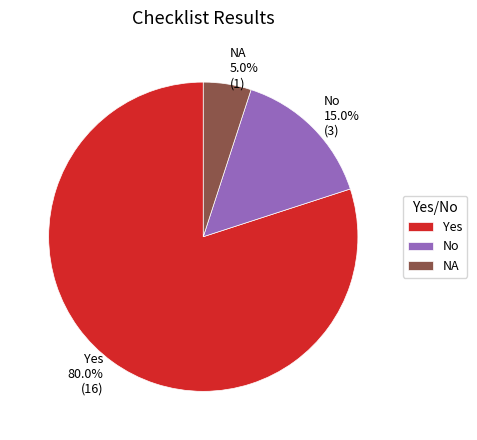

To the nearest percent, what percentage of the pie is Yes?

80%